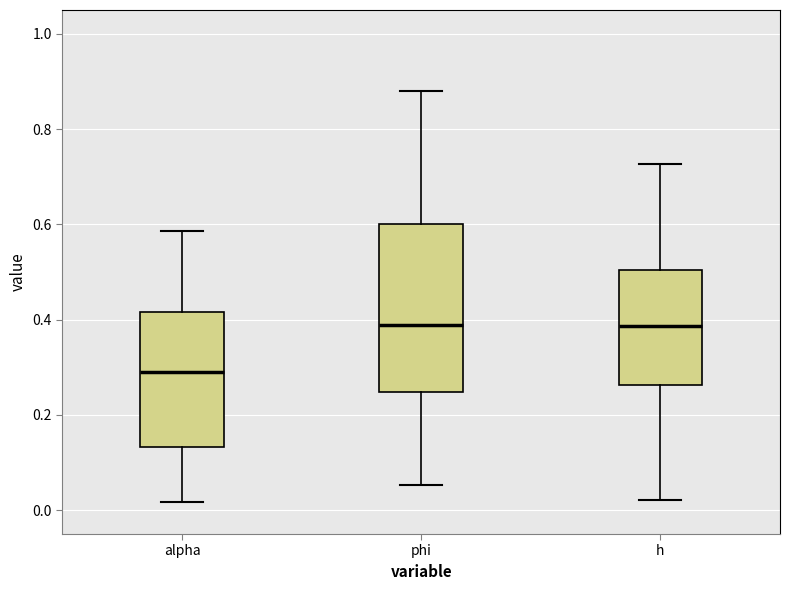

Reading left to right, transcribe this box plot: for each box, give where its median line is, the range the box spans, and where its two whiskers end, as read against the y-axis. The values are not printed on the chart, so give them approximately, as read against the axis.

alpha: median 0.28, box 0.14 to 0.42, whiskers 0.02 to 0.58
phi: median 0.38, box 0.24 to 0.60, whiskers 0.06 to 0.88
h: median 0.38, box 0.26 to 0.50, whiskers 0.02 to 0.72